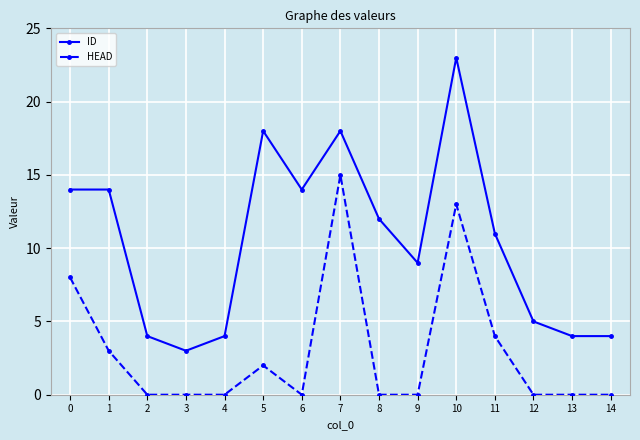

True or false: ID and HEAD intersect in this chart.

False